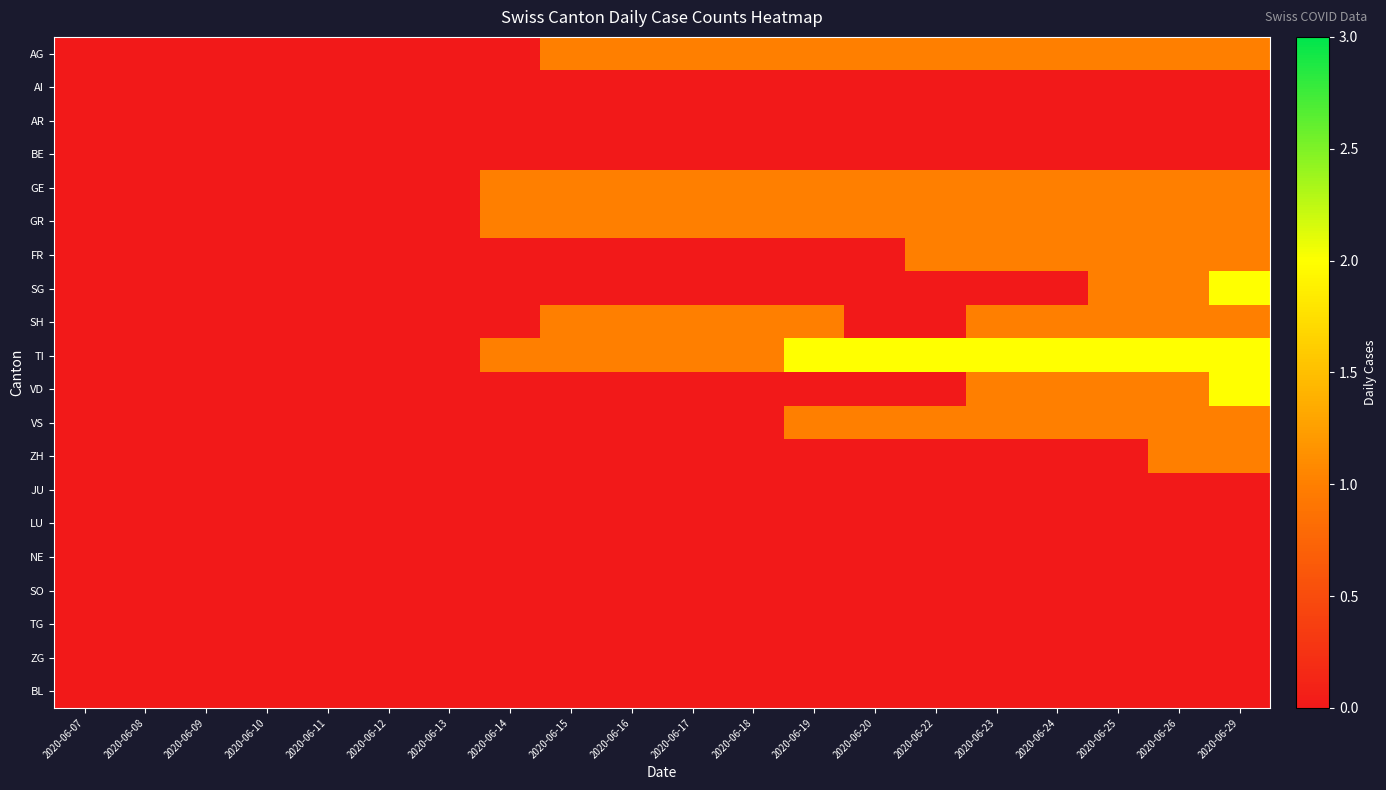

At which category is the sum across all series the highest?

2020-06-29